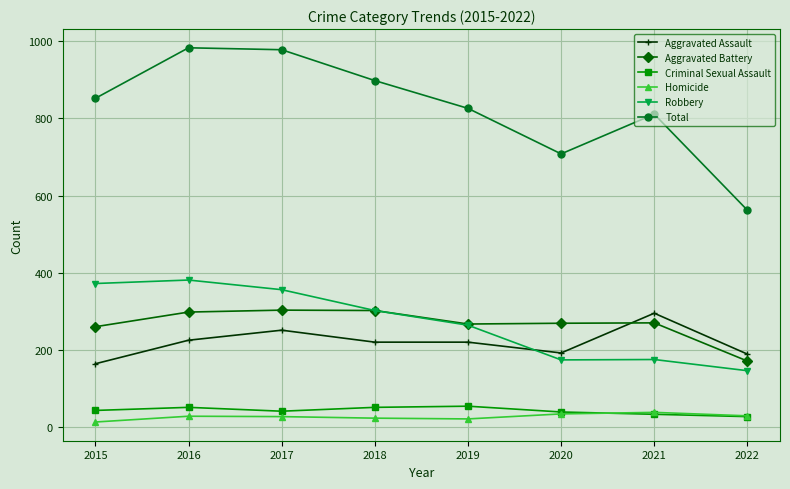

At how many categories does at least one series exceed 766?

6